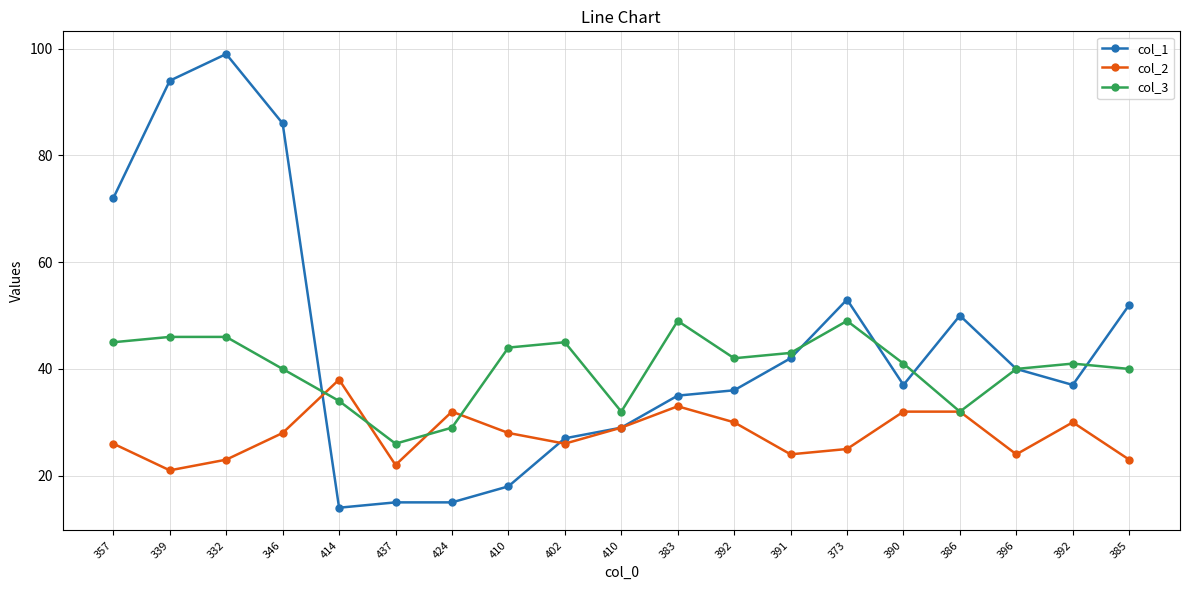

What value does the col_3 series have at 390, to the nearest 10?

40